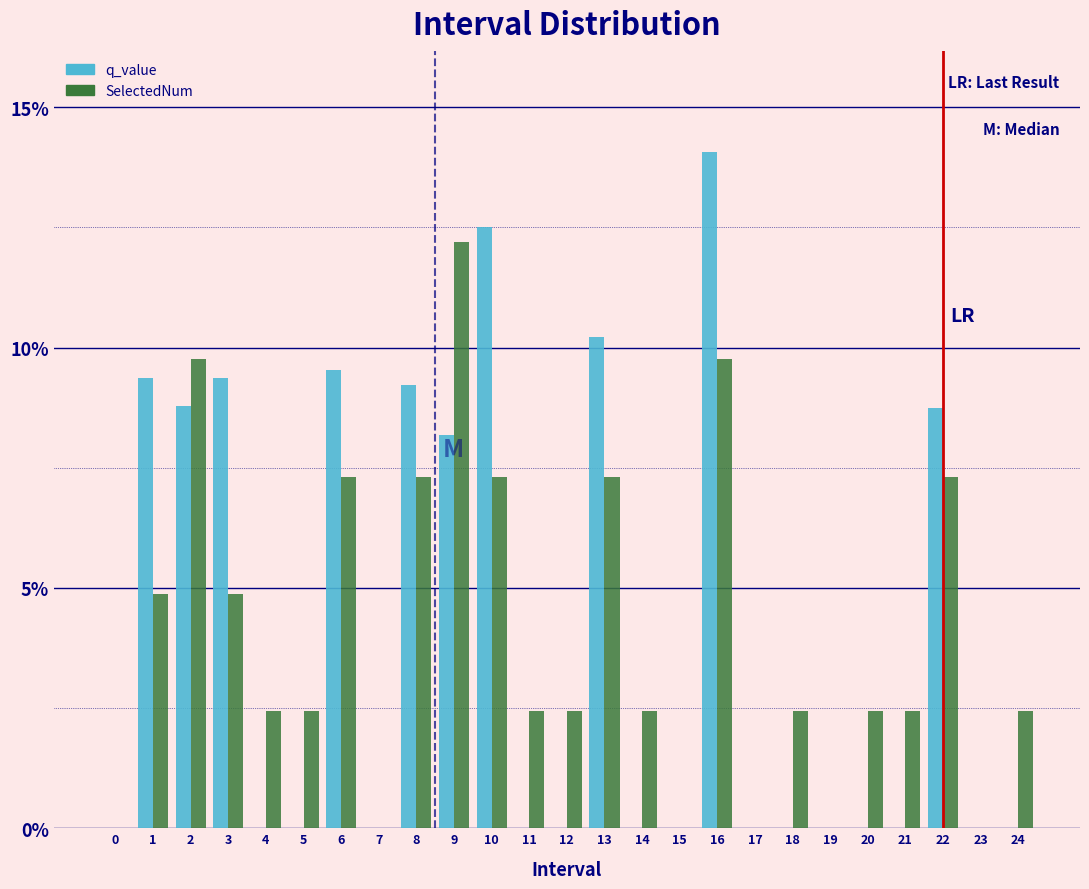

Which series changed the most between 12 and 22?

q_value